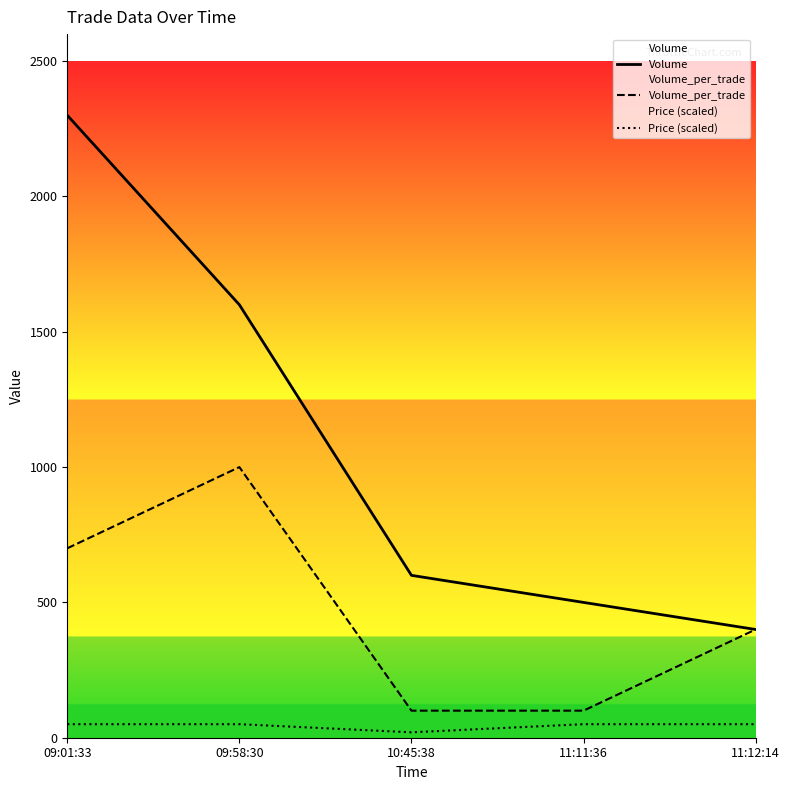

Is it true that Volume_per_trade equals 700 at 09:01:33?

True